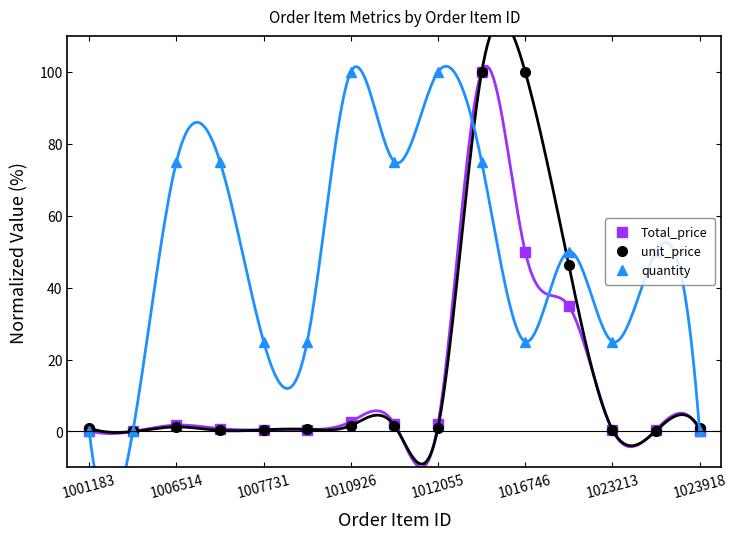

What is the maximum value for Total_price?

100.0